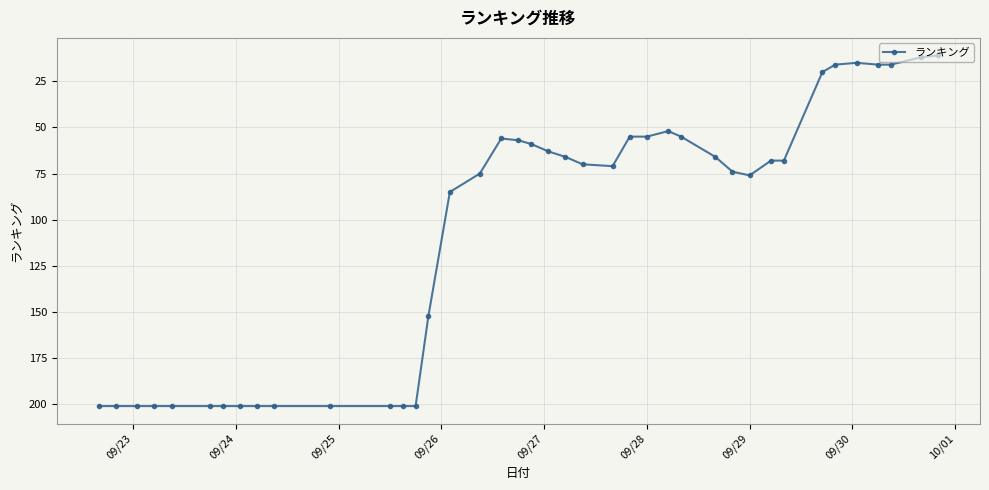

What is the smallest value displayed?

11